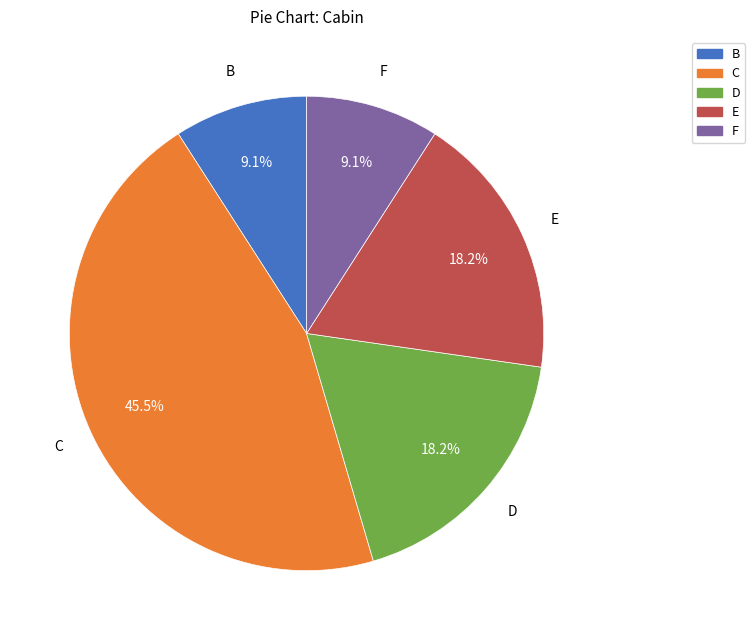

Does F represent more than half of the total?

No